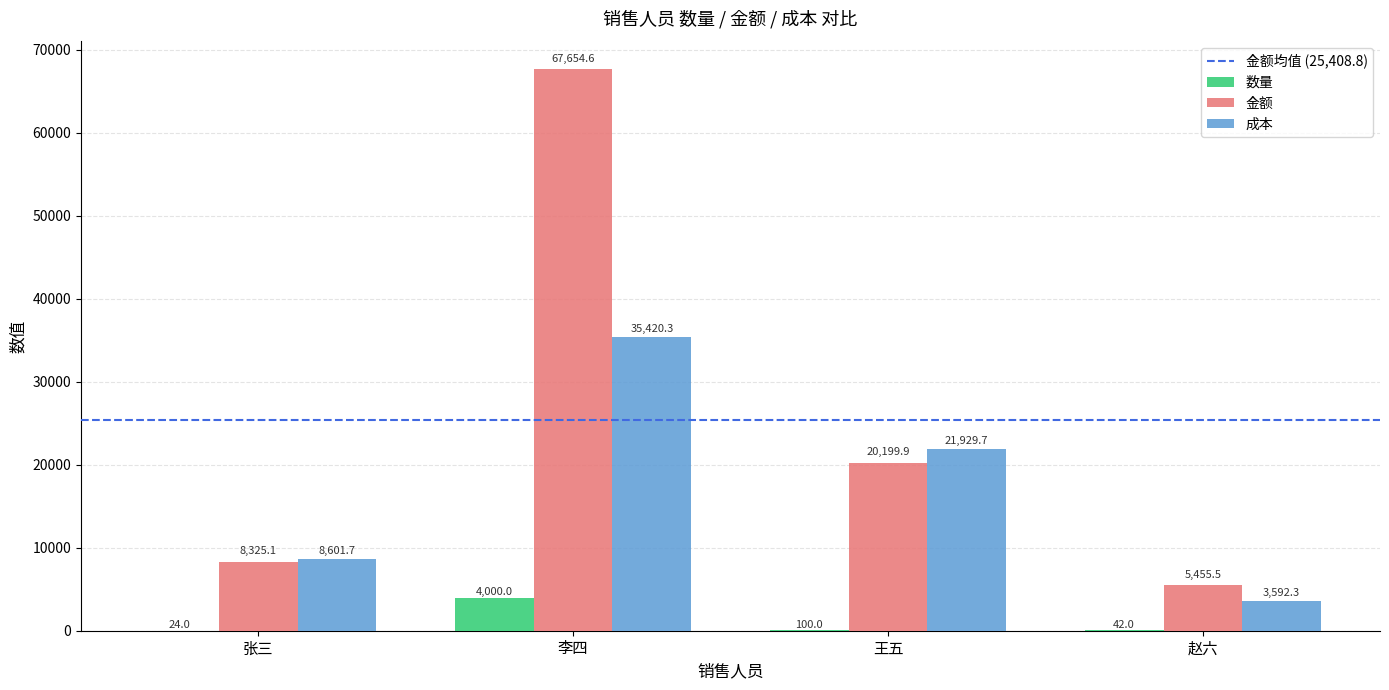

Read the 数量 value at 李四.

4000.0